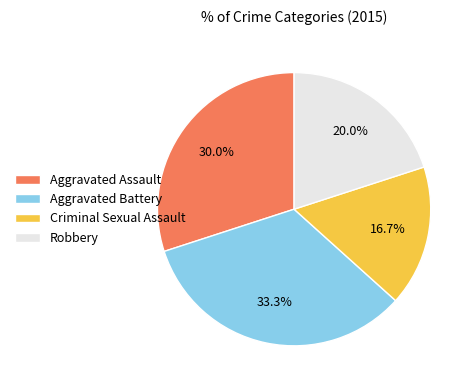

What percentage is NOT represented by Criminal Sexual Assault?

83.3%